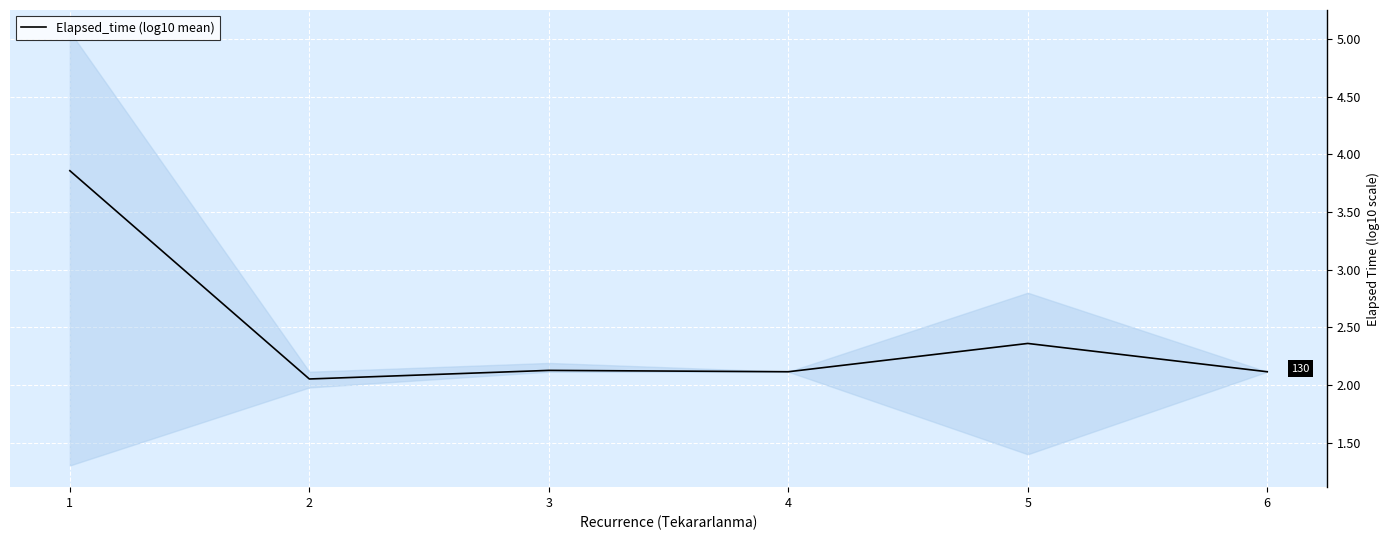

Reading right to left, list all the values displayed in this chart.

6=2.1	5=2.4	4=2.1	3=2.1	2=2.1	1=3.9